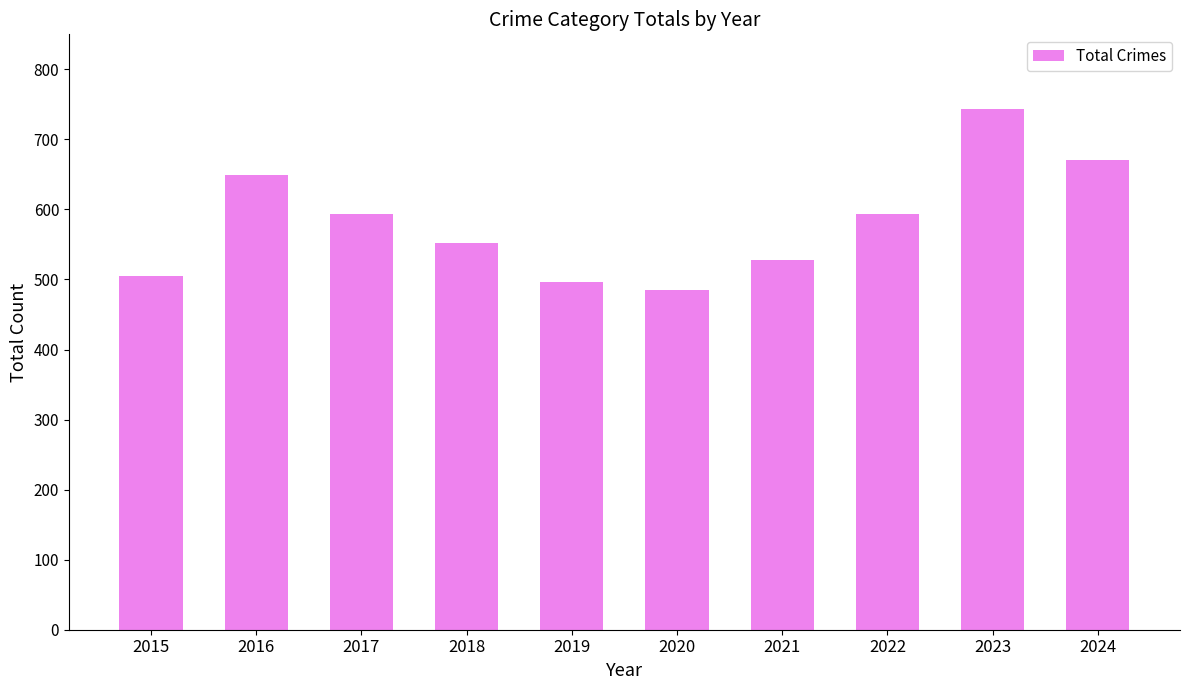

What is the value of the 2nd bar from the left?

649